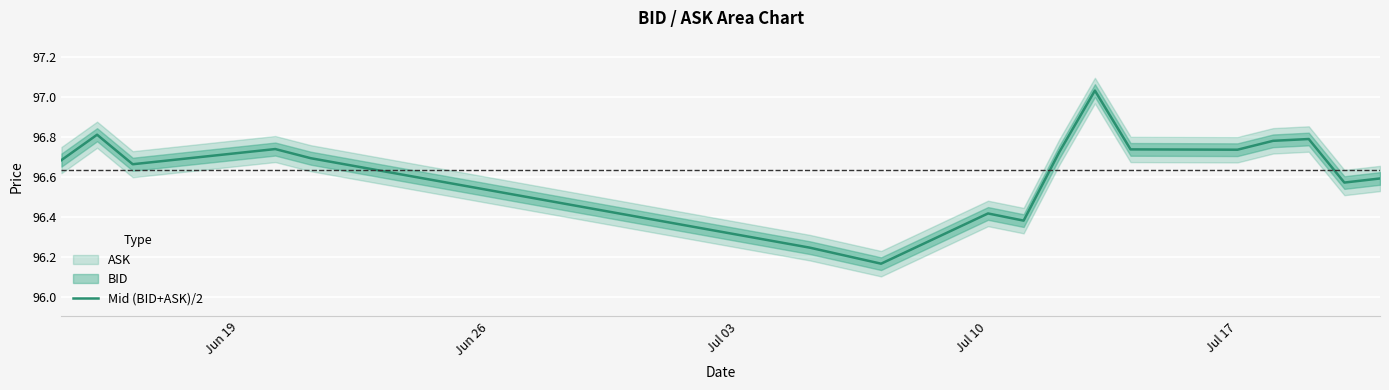

What is the average value?

96.6